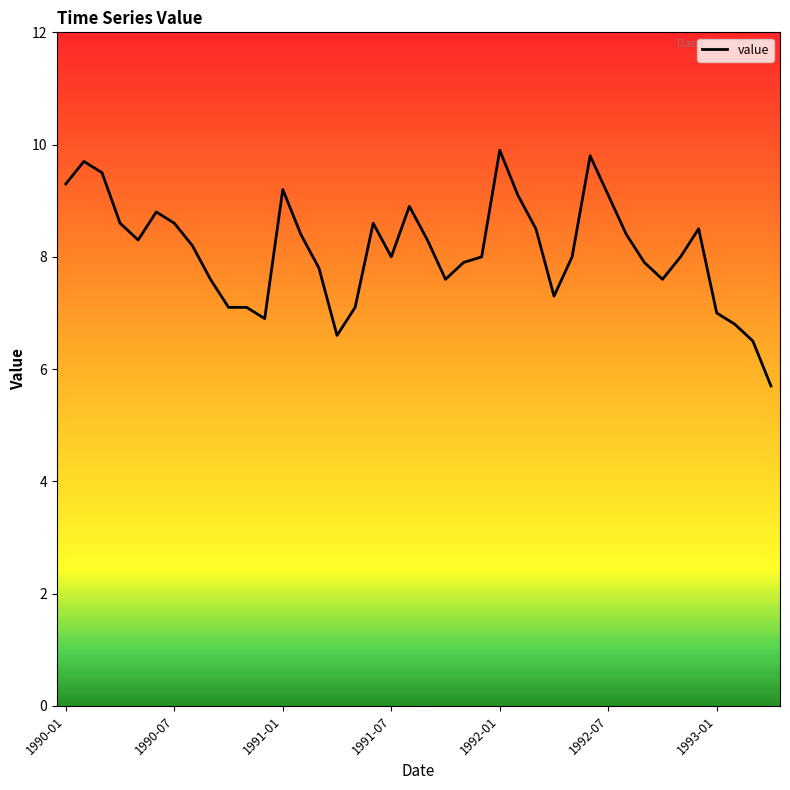

True or false: the data has more than 2 interior local peaks.

True